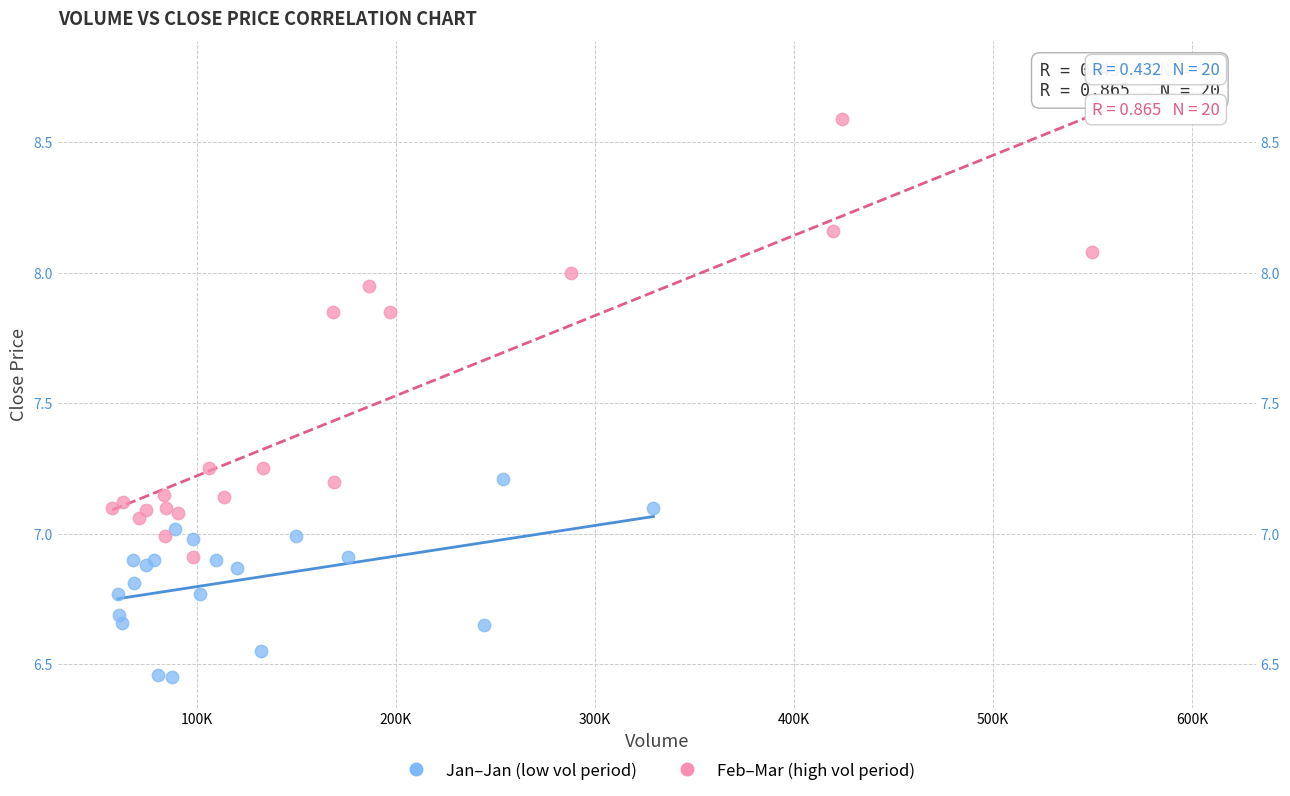

Which series reaches the maximum Y coordinate?

Feb–Mar (high vol period)